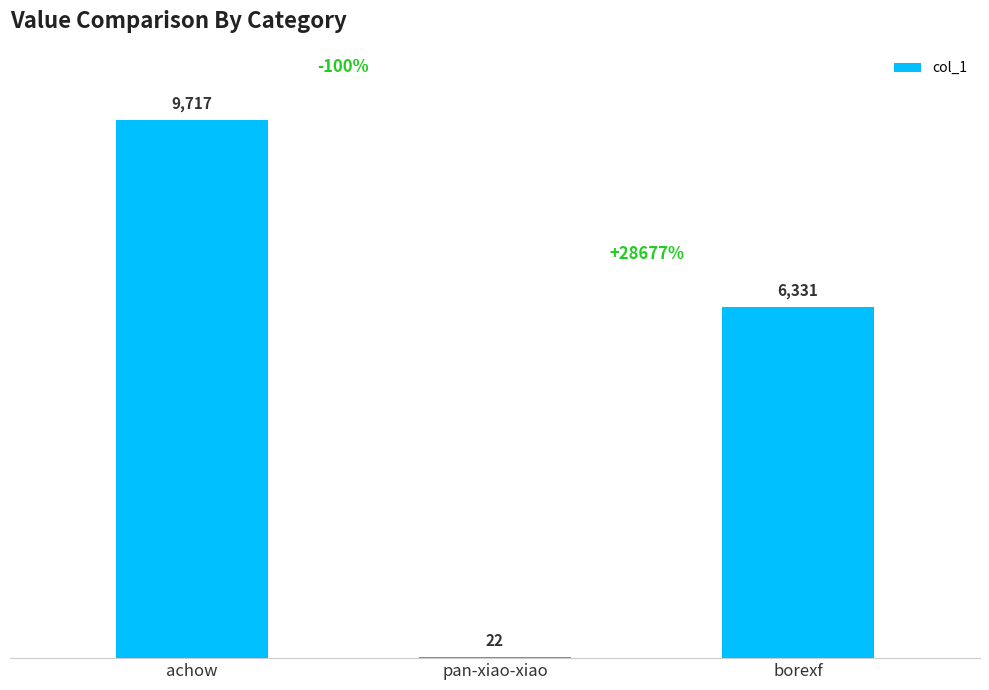

At which label does the data first exceed 6331?

achow